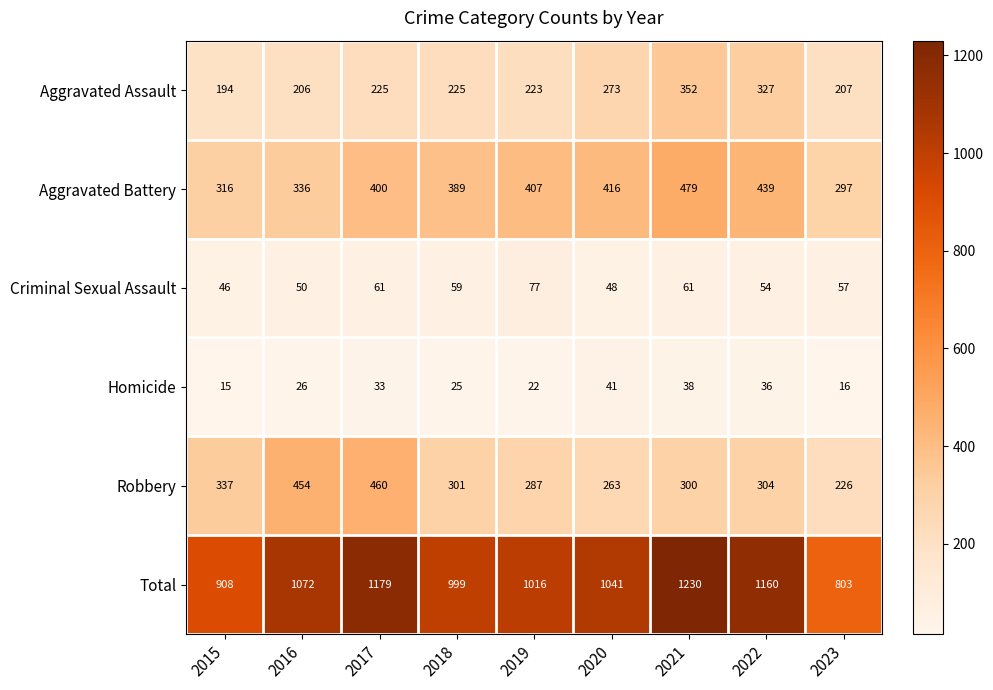

True or false: Total has a value of 497 at 2015.

False